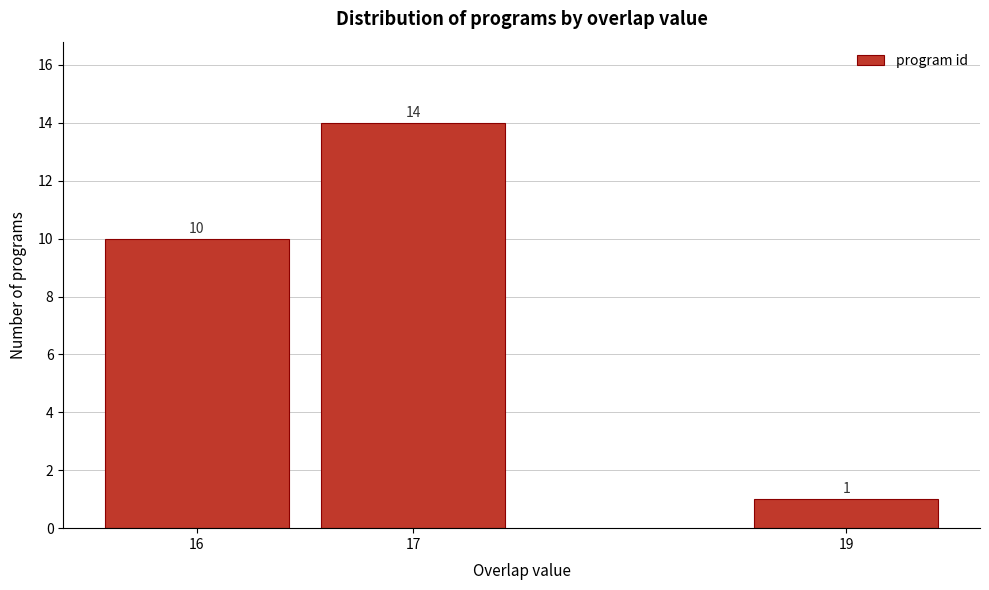

Reading left to right, what are all the values shown in this chart?

10	14	1